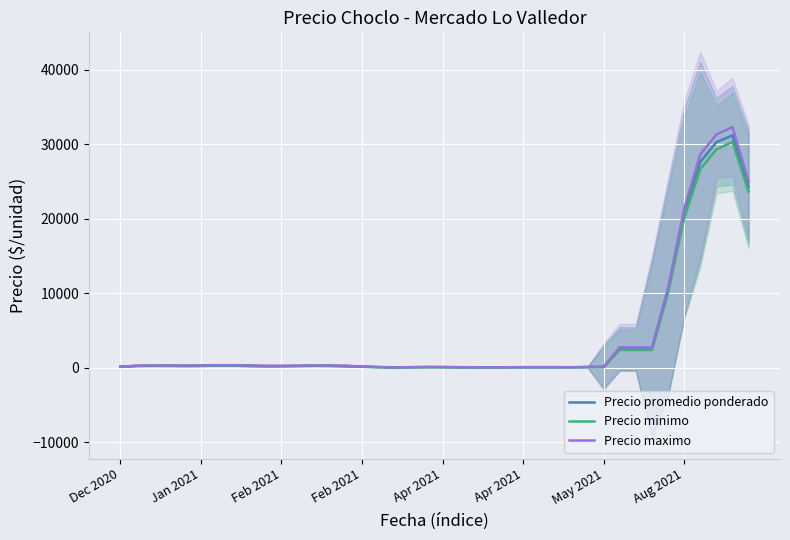

Is this an area chart (filled region under the line)?

No